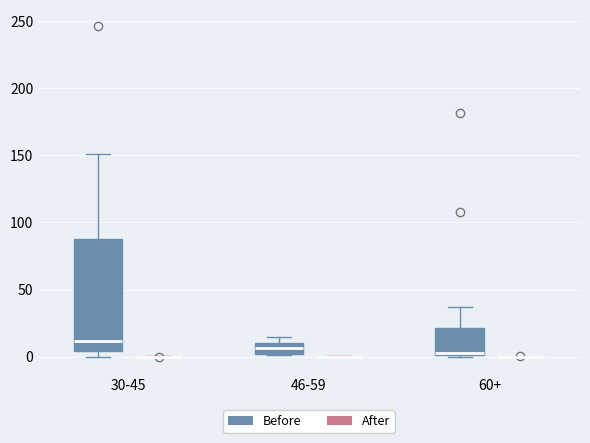

Comparing the boxes themselves (not the whiskers), which one is the tallest?

30-45 (Before)